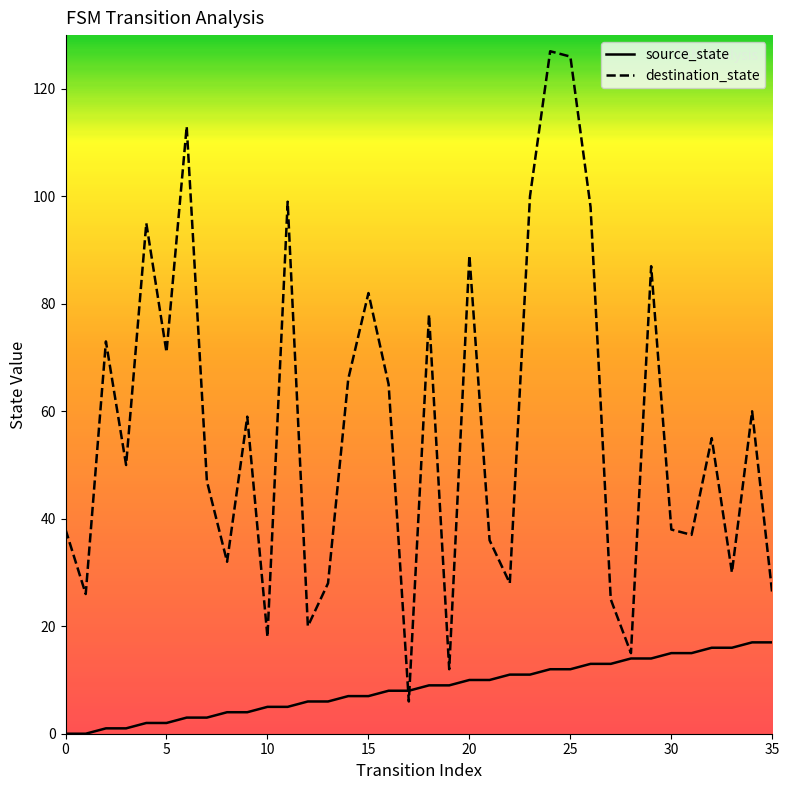

Which series has the largest range (max minus min)?

destination_state